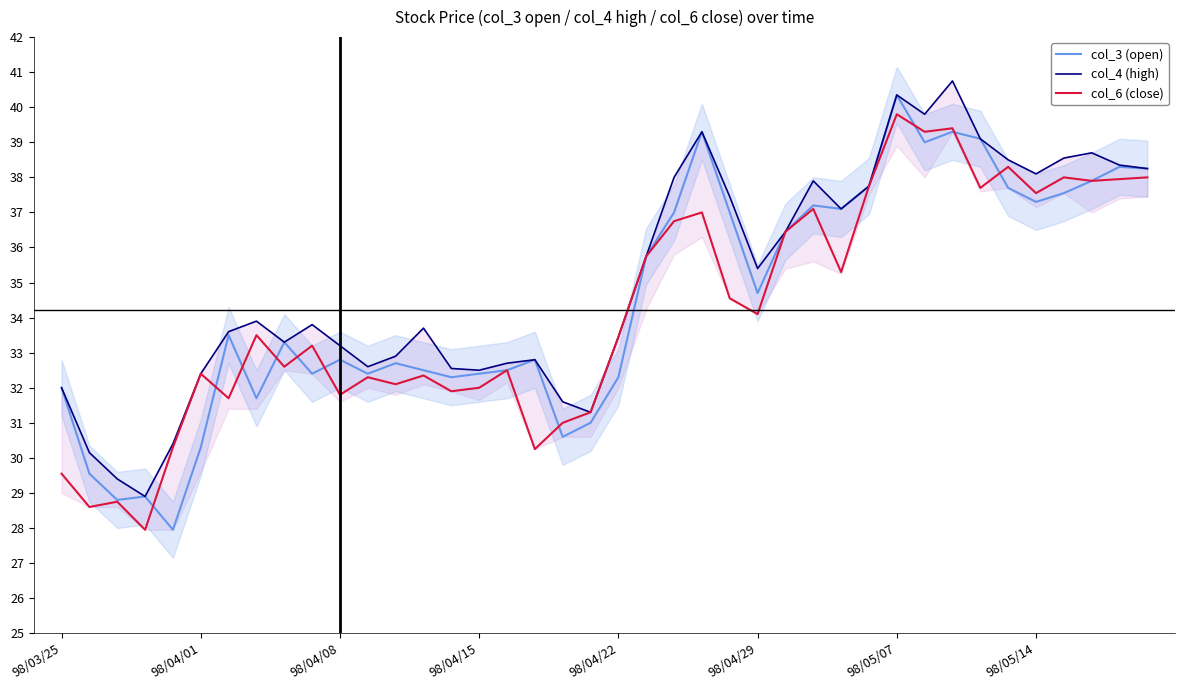

True or false: col_4 (high) has a value of 38.5 at 34.

True